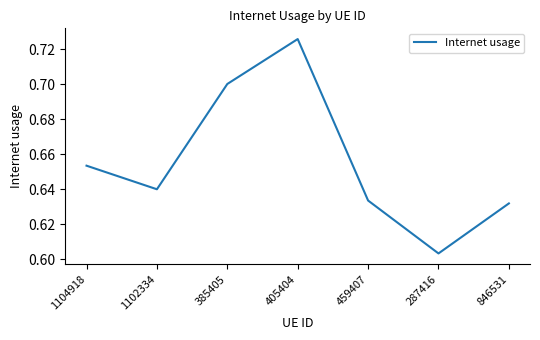

What is the difference between the maximum and second lowest values?

0.1